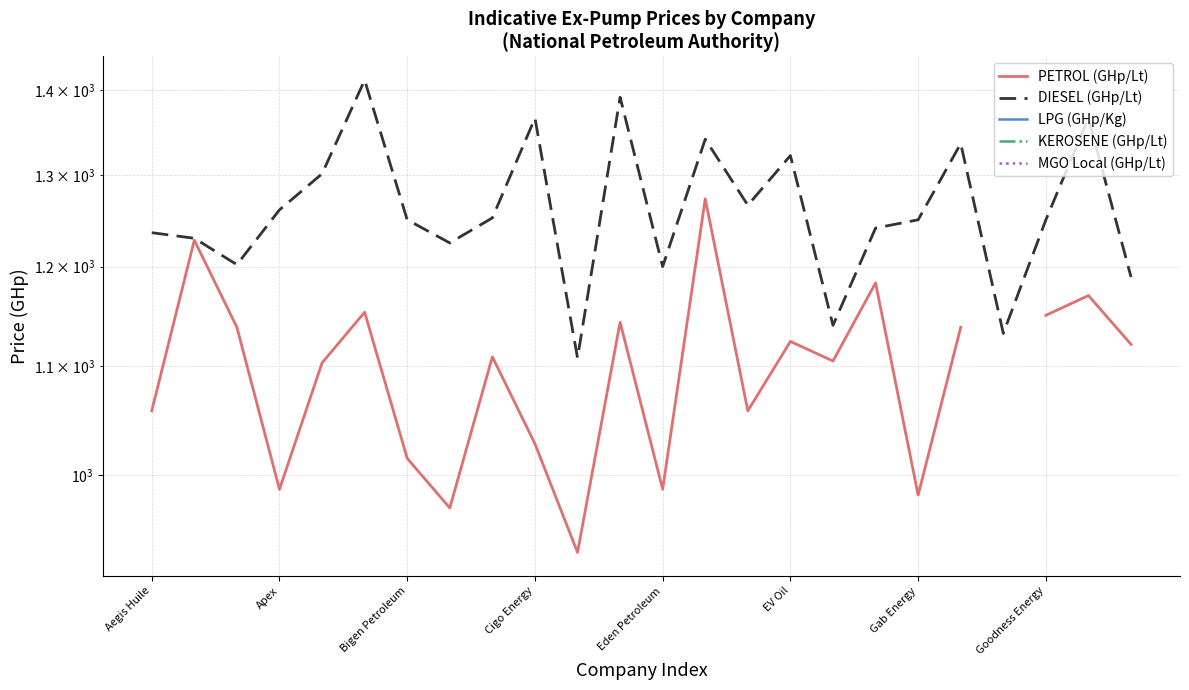

Does the chart display data point markers on the line(s)?

No